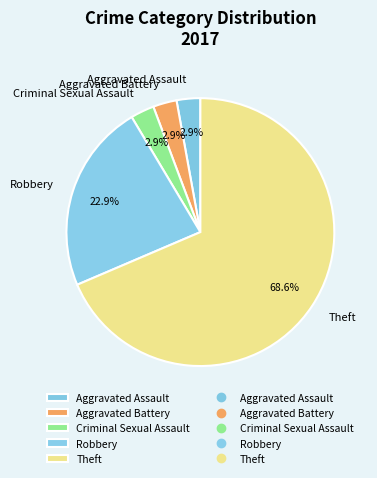

Is there a majority slice in this chart?

Yes